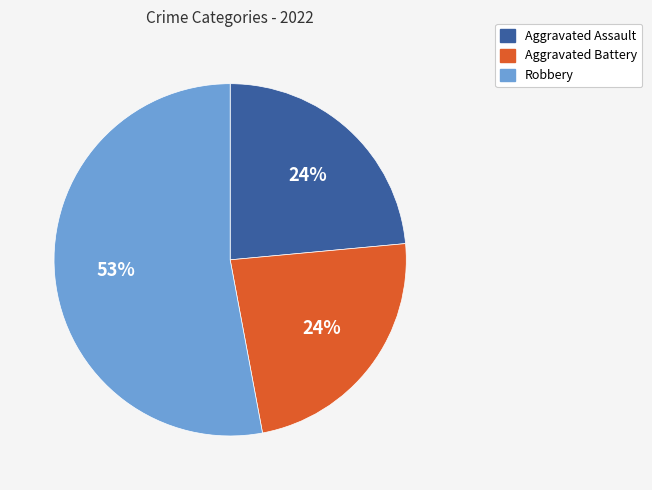

To the nearest percent, what is the average slice percentage?

33%